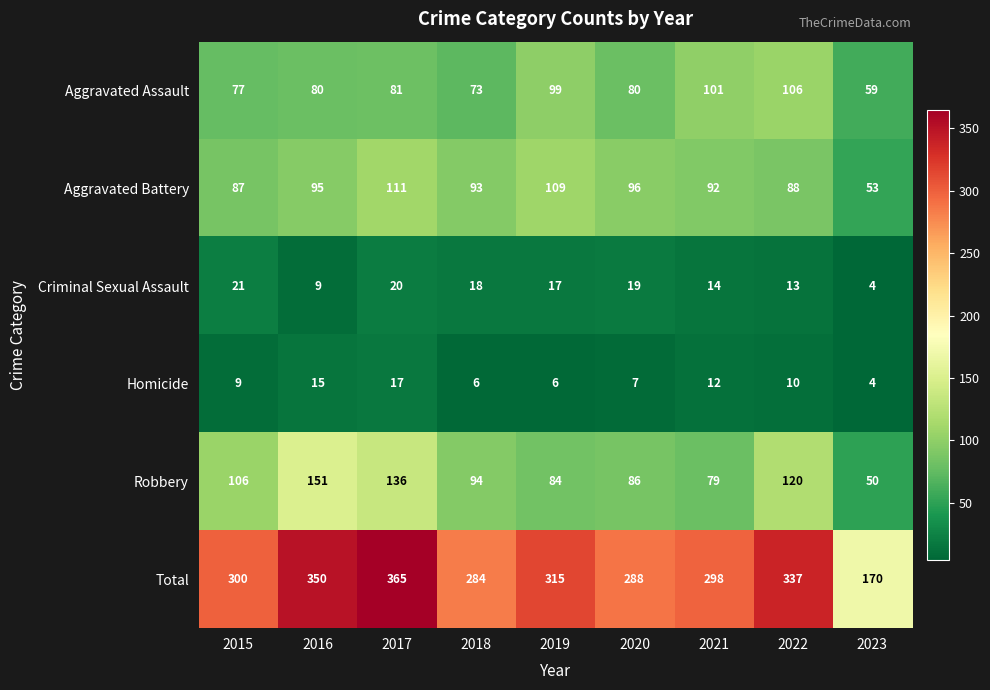

True or false: Homicide has a value of 11 at 2019.

False